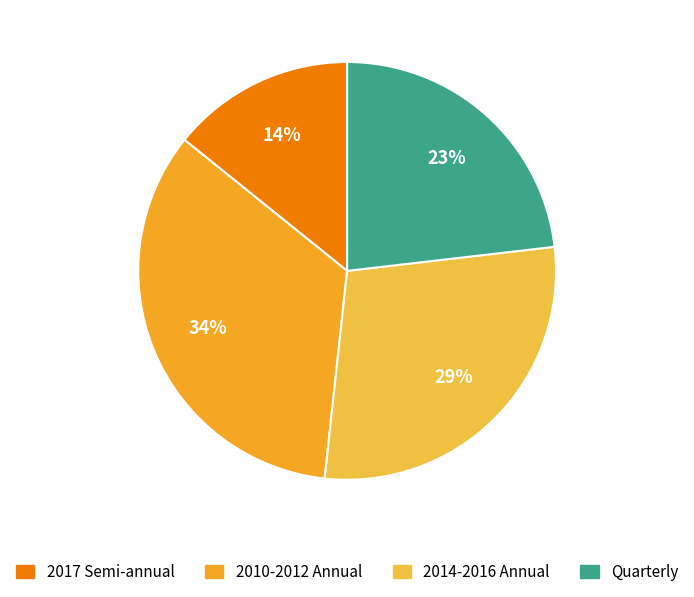

Count the number of slices in the pie.

4